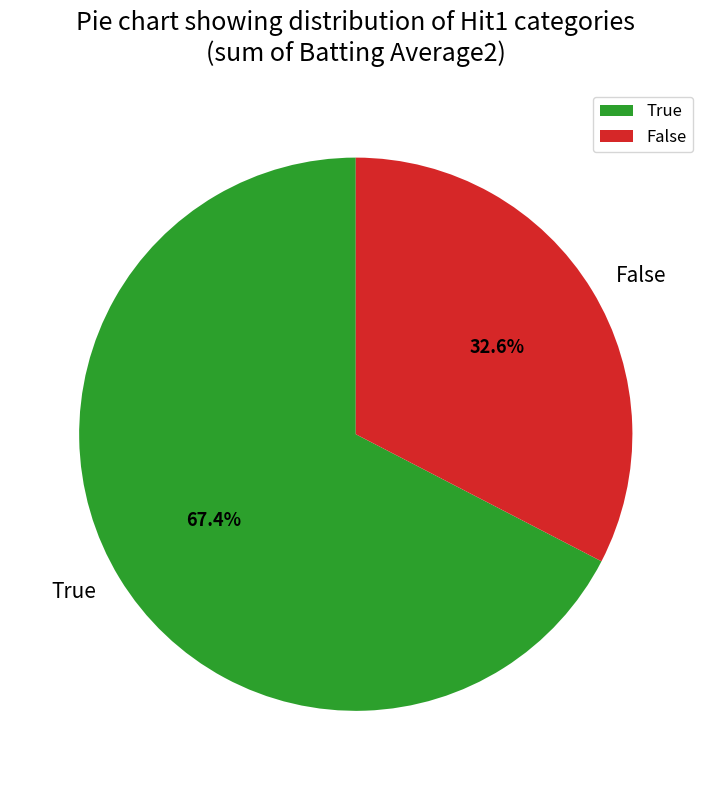

To the nearest percent, what is the difference between the largest and smallest slice percentages?

35%